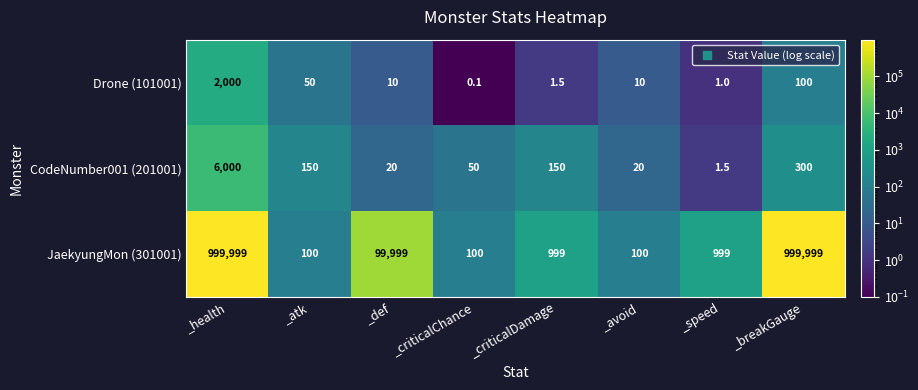

How many values in the Drone (101001) series are below 10?

3